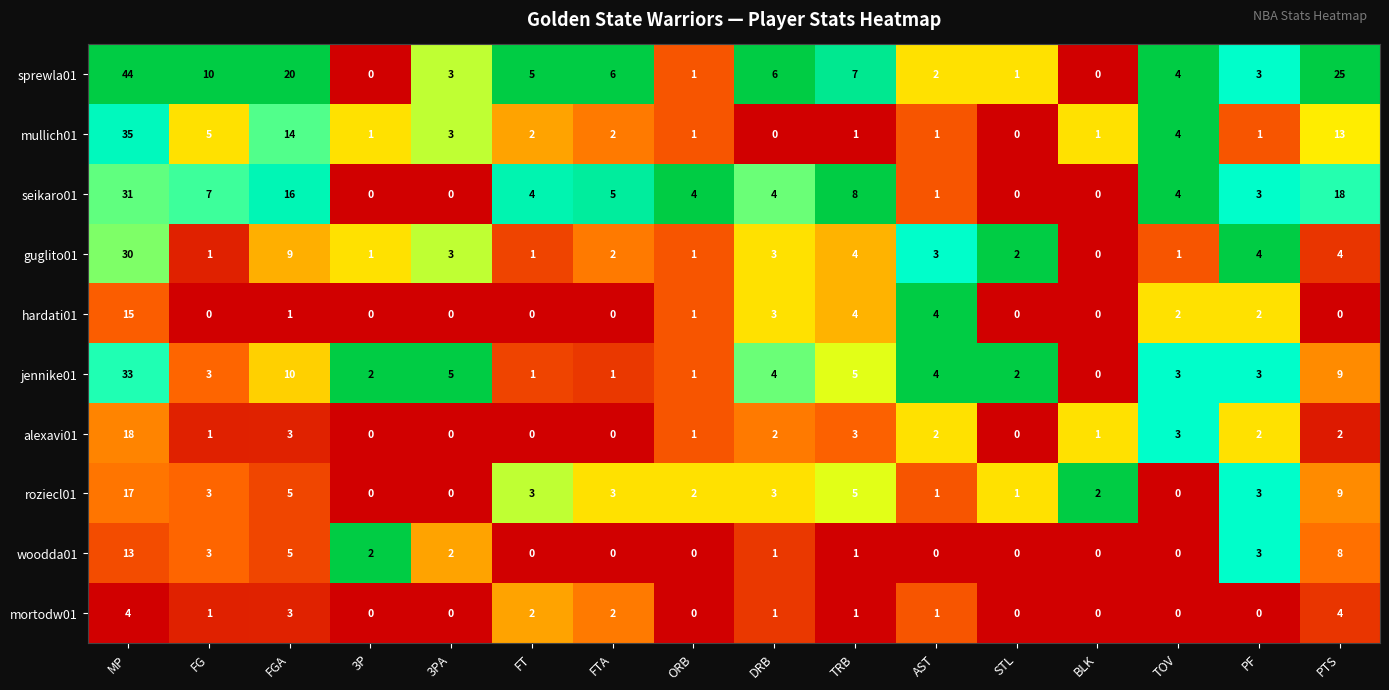

Which series has the largest total across all categories?

sprewla01